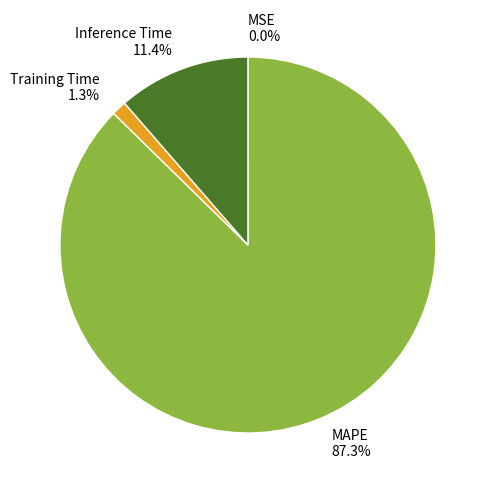

Which category has the biggest portion of the pie?

MAPE 87.3%